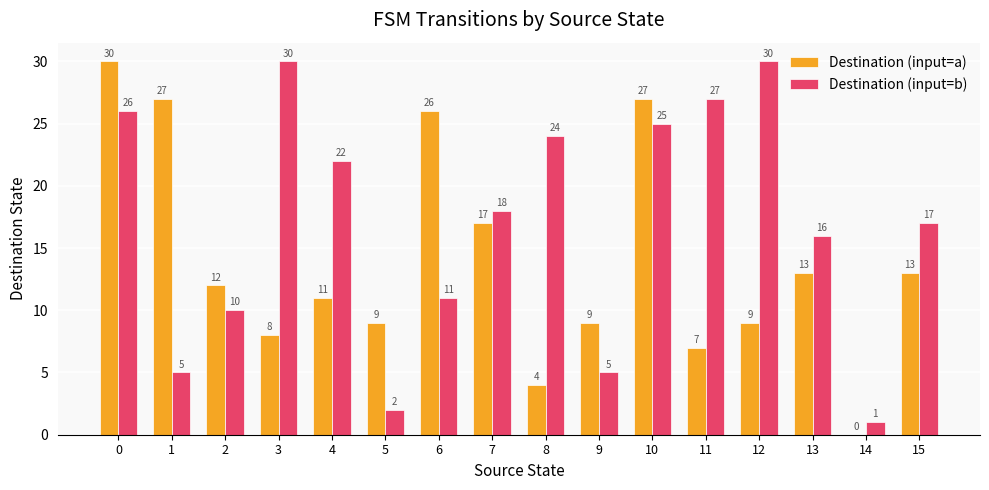

At which label is Destination (input=b) closest to 15?

13